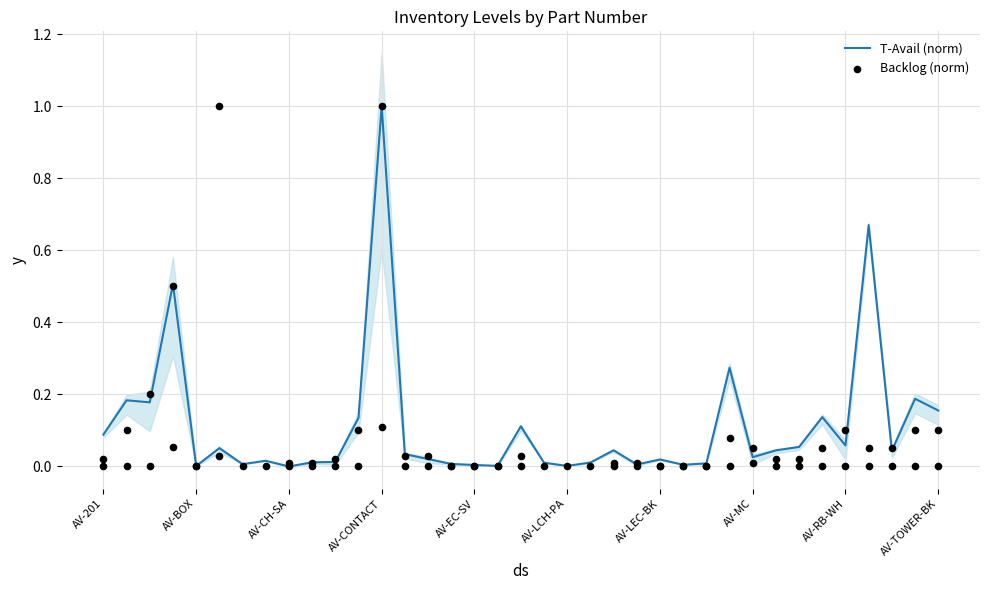

What are all the series names shown in the legend?

T-Avail (norm), Backlog (norm)